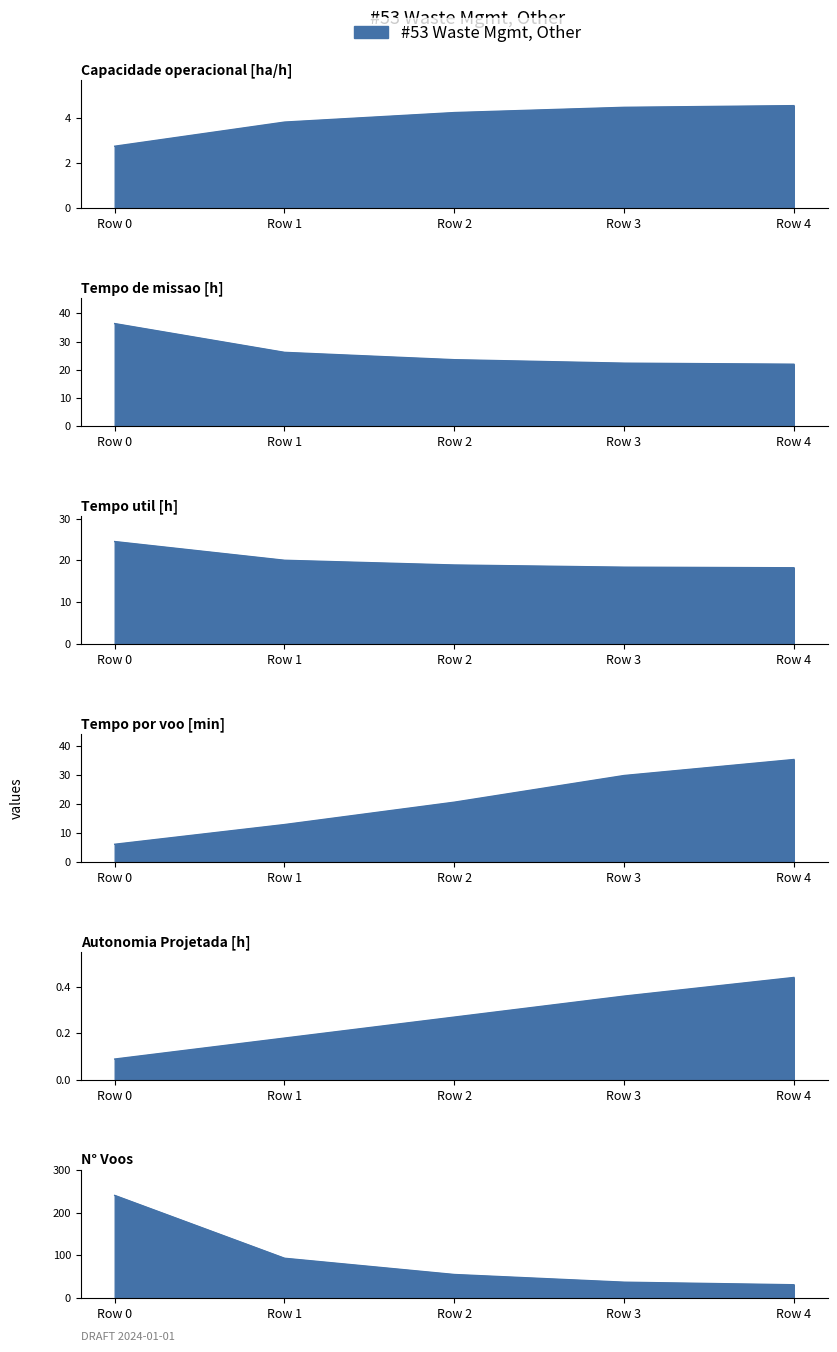

What value does the Tempo por voo [min] series have at Row 1?

12.9